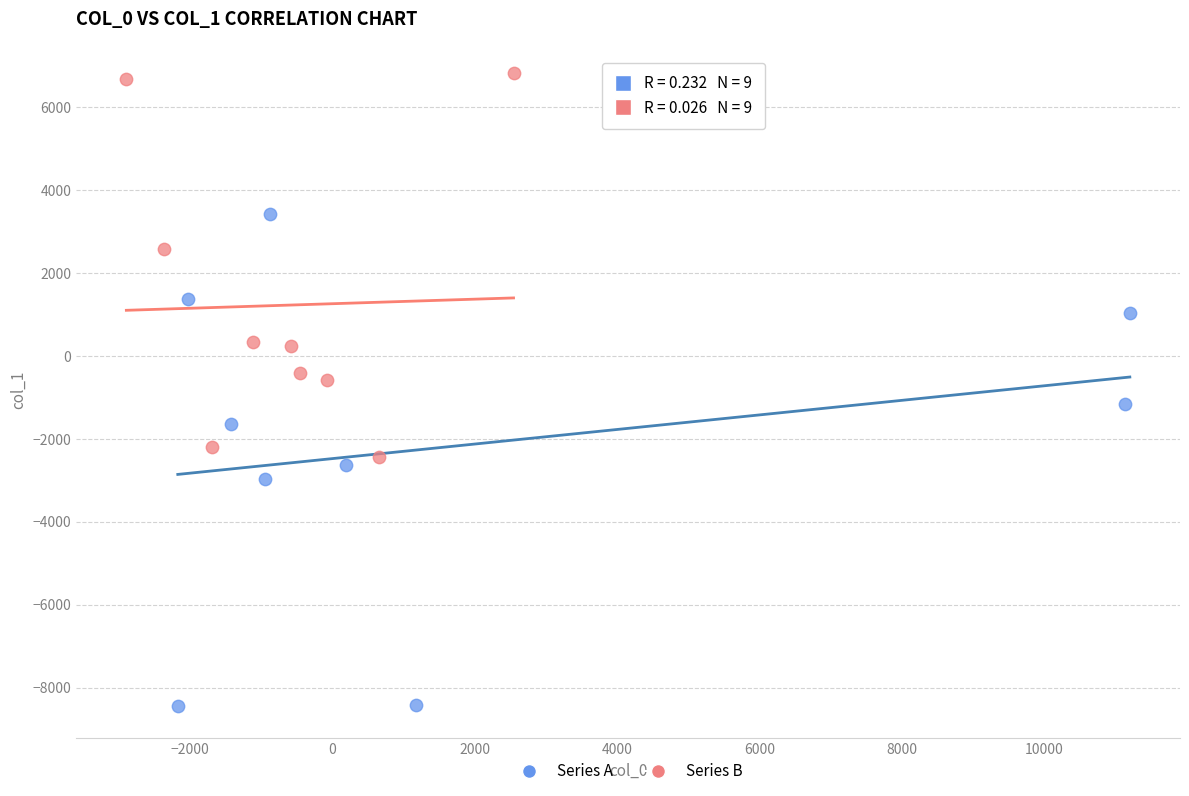

Which series contains the lowest Y value?

Series A